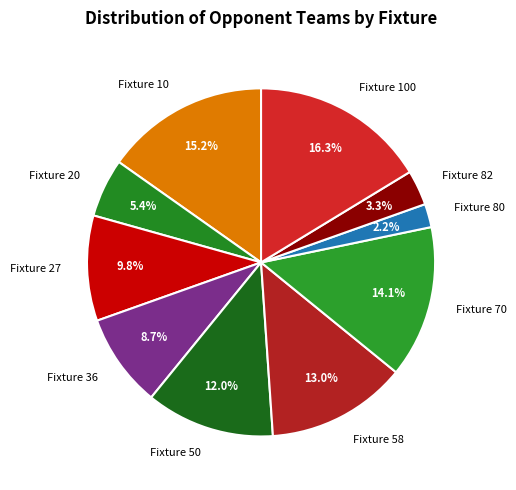

Which category has the smallest portion of the pie?

Fixture 80